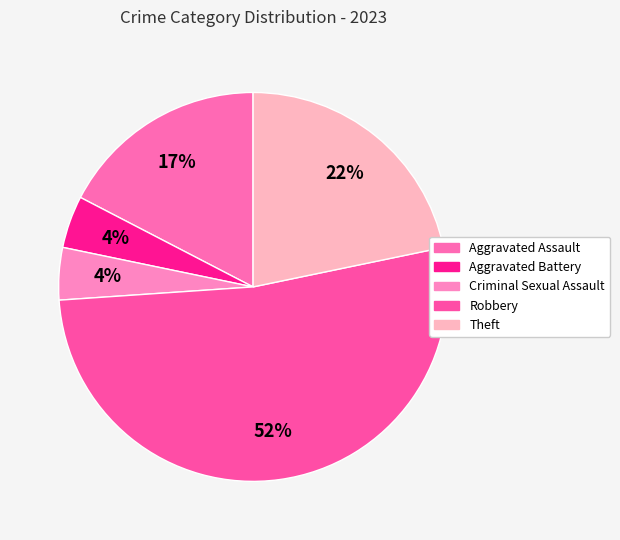

How many segments does this pie chart have?

5